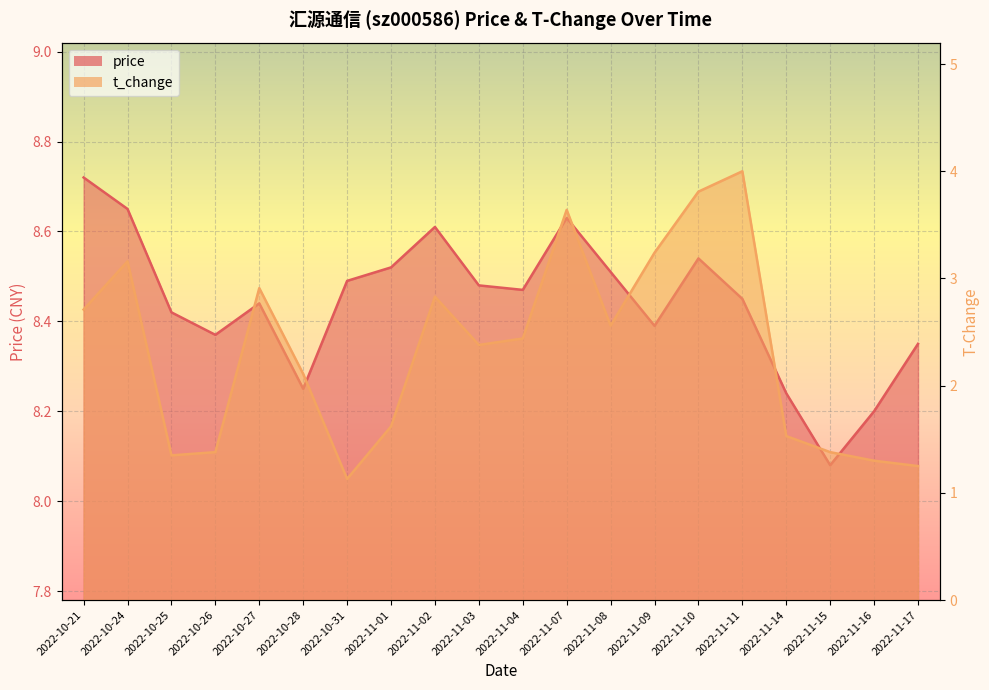

Reading left to right, extract all data points from this chart.

price: 8.7	8.7	8.4	8.4	8.4	8.2	8.5	8.5	8.6	8.5	8.5	8.6	8.5	8.4	8.5	8.4	8.2	8.1	8.2	8.3
t_change: 2.7	3.2	1.4	1.4	2.9	2.1	1.1	1.6	2.8	2.4	2.4	3.6	2.6	3.2	3.8	4.0	1.5	1.4	1.3	1.2